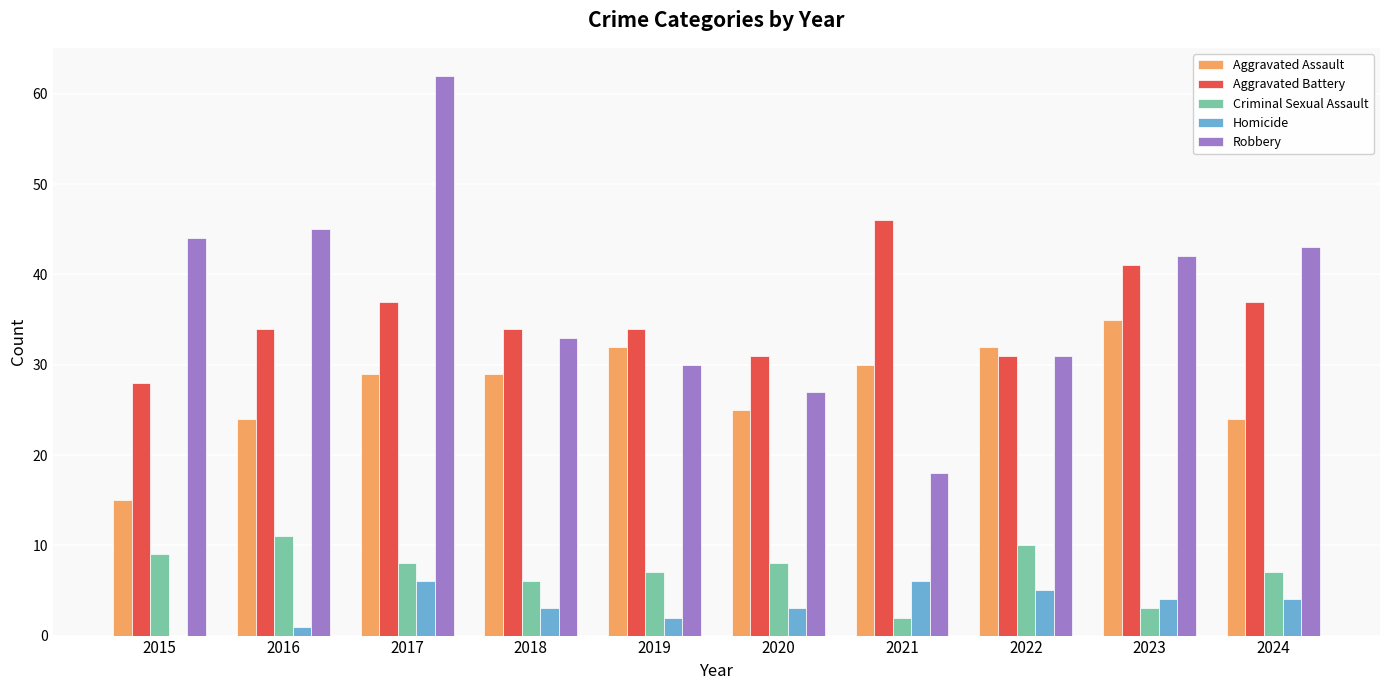

What is the highest value of the Robbery series?

62